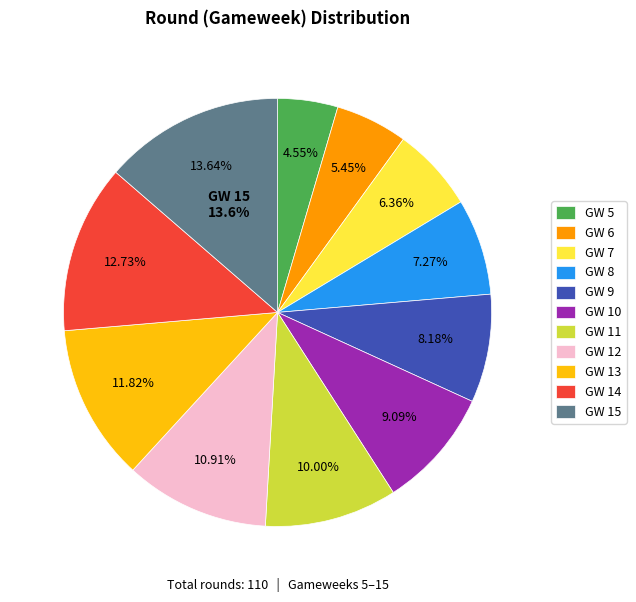

What is the largest slice in the pie chart?

GW 15